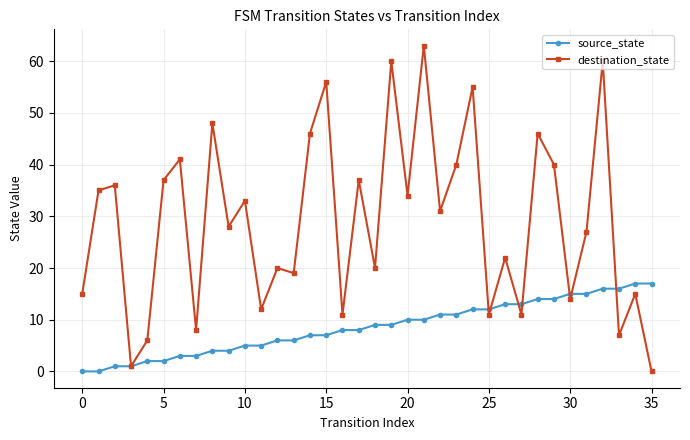

True or false: destination_state has more than 2 interior local peaks.

True